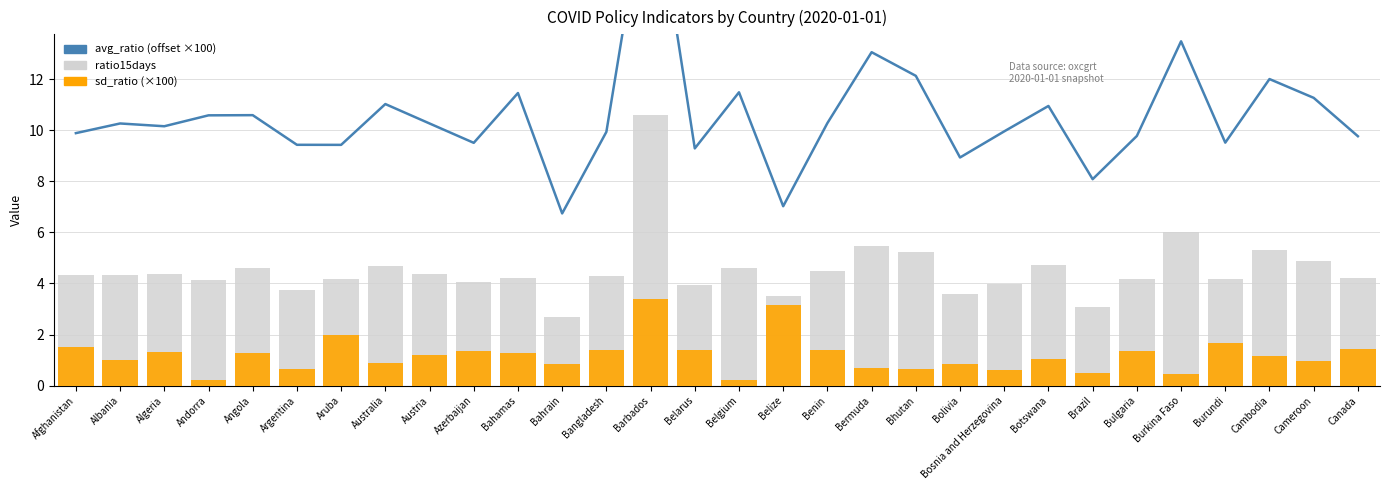

The sd_ratio (×100) series shows 0.1 at Andorra. True or false?

False